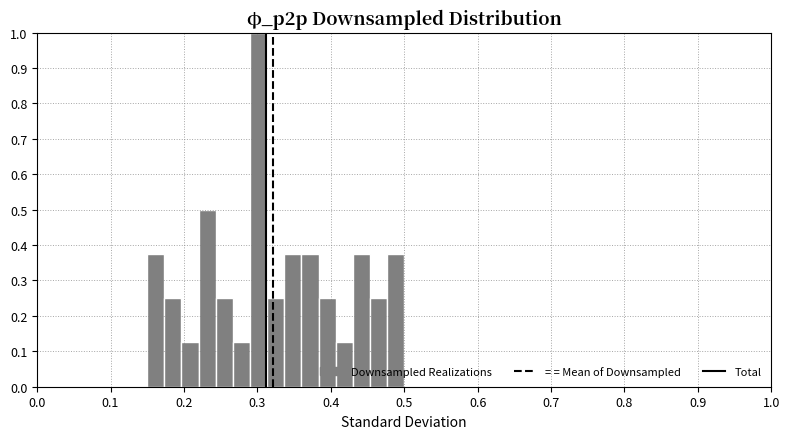

Around what value on the x-axis is the tallest bar? Give the approximate position of its centre, as read against the axis.

0.30